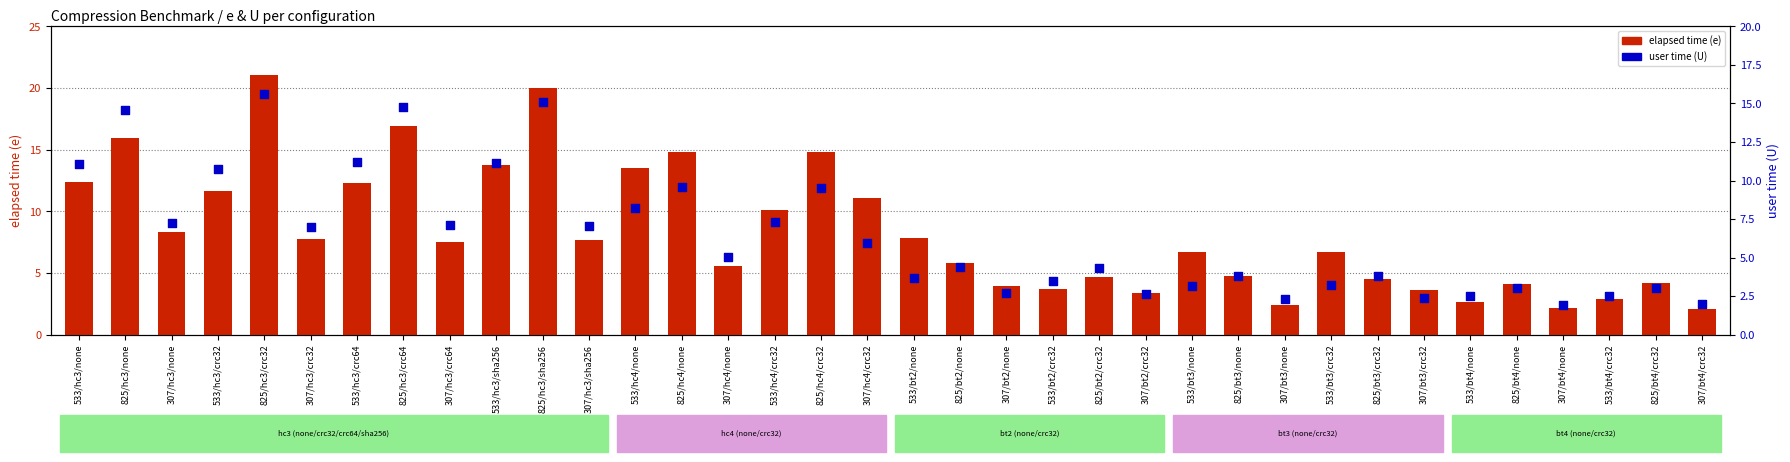

At which category is the sum across all series the highest?

825/hc3/crc32